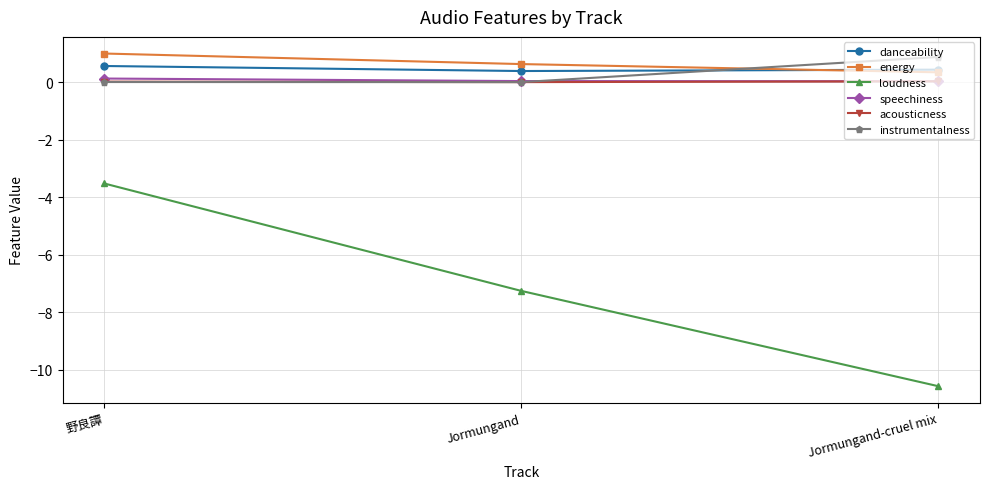

What is the label of the 3rd point from the left?

Jormungand-cruel mix